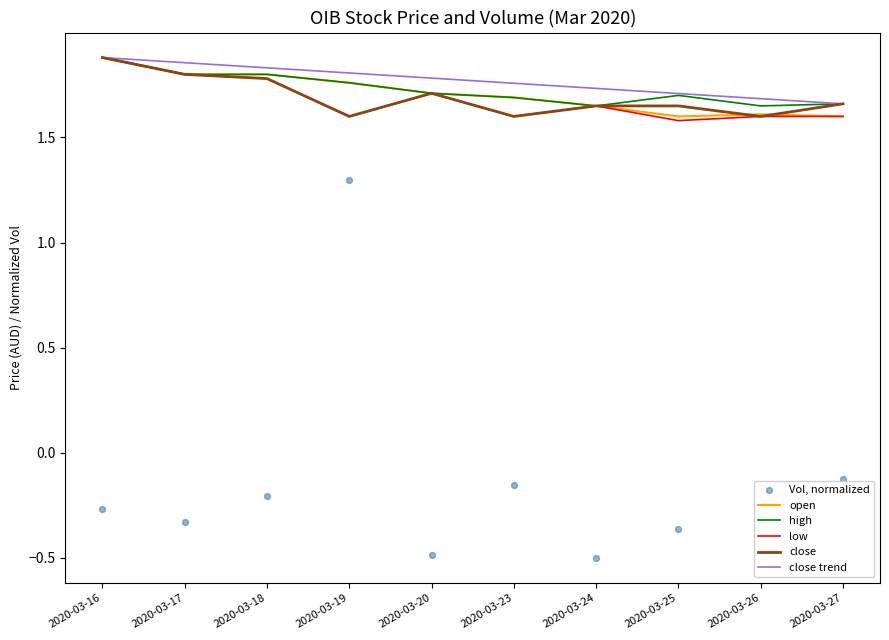

What is the total value across all series at 2020-03-16?

9.1